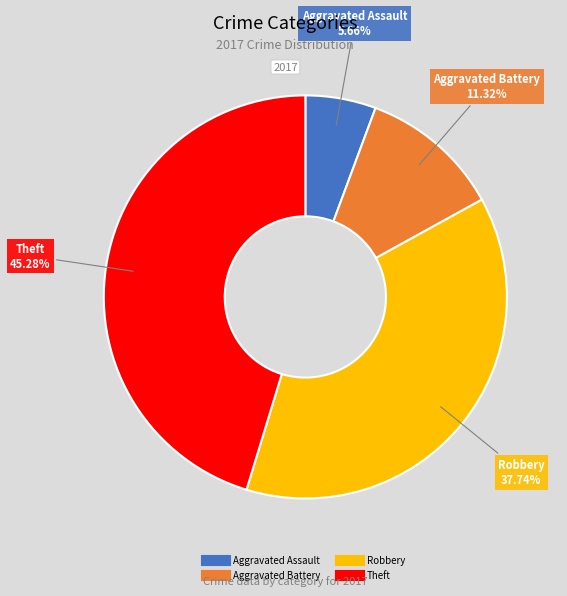

Does Aggravated Assault represent more than half of the total?

No